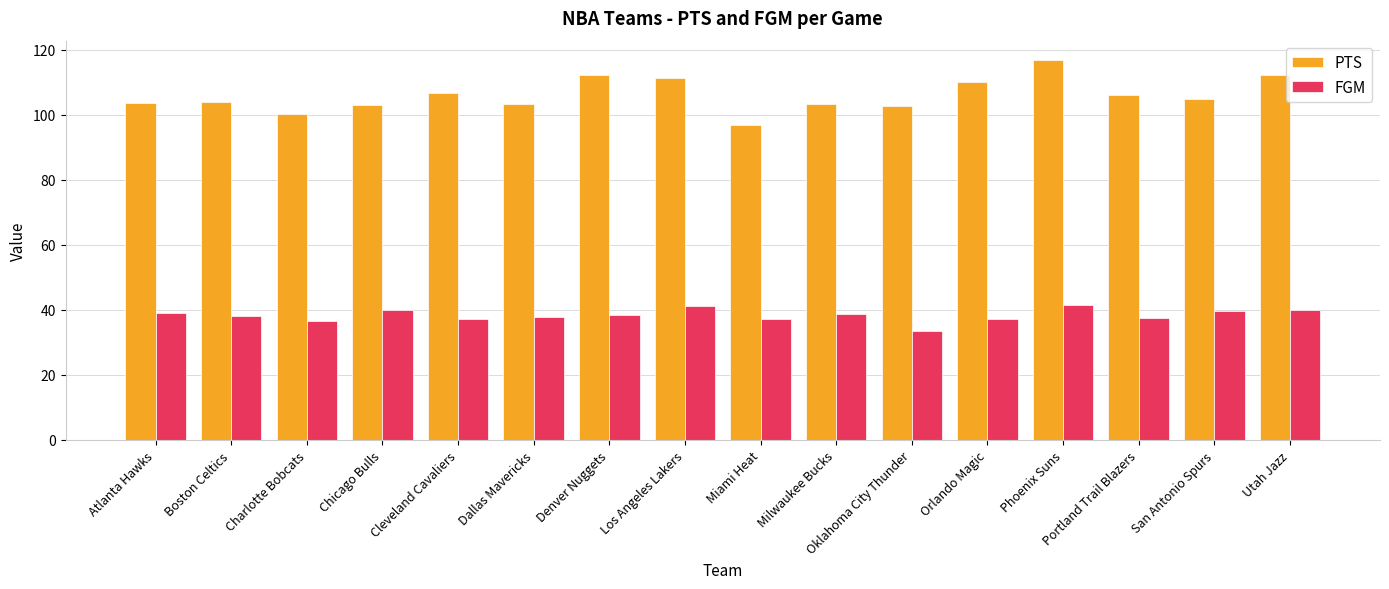

Rank the series at Denver Nuggets from lowest to highest value.

FGM, PTS